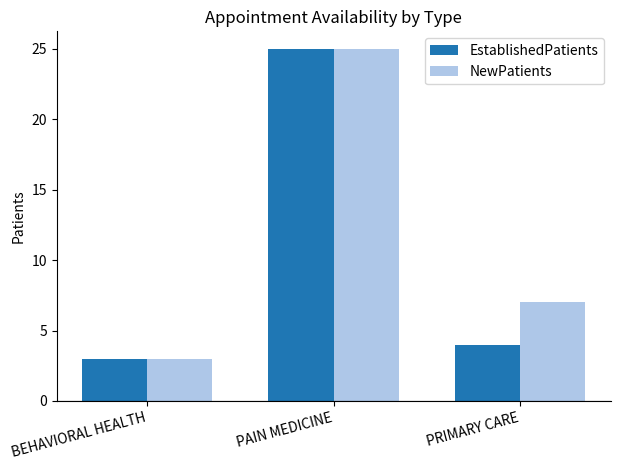

How many bars are there in total?

6